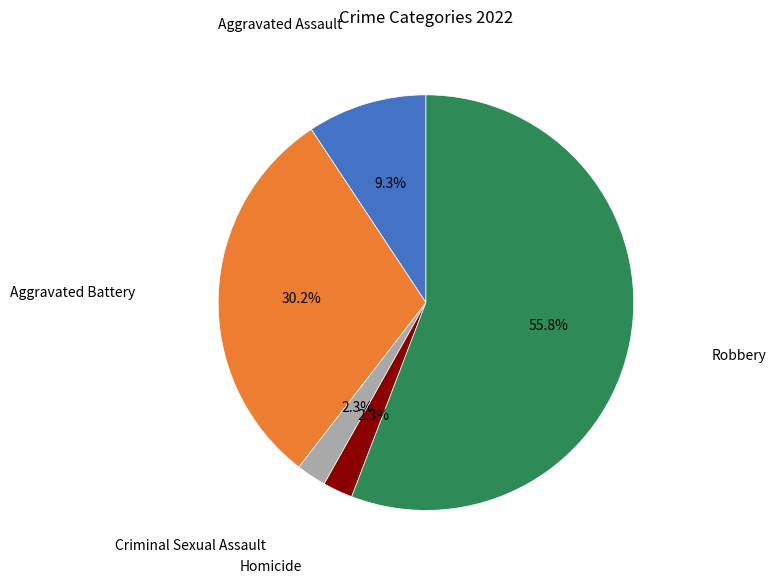

Is there a majority slice in this chart?

Yes